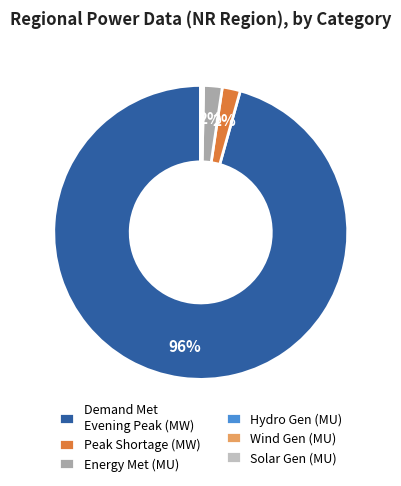

To the nearest percent, what is the average slice percentage?

17%